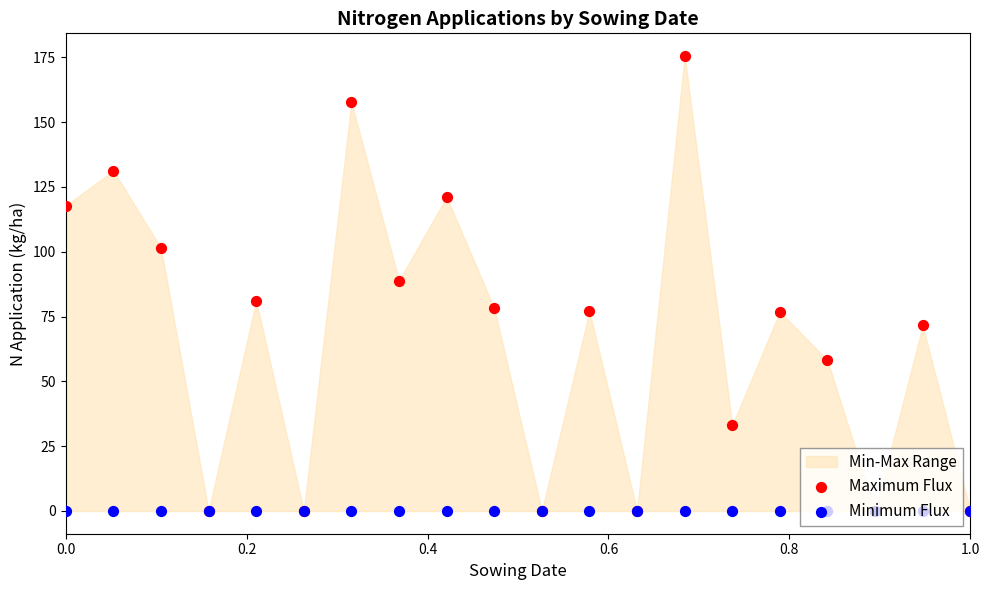

Which series has the largest total across all categories?

Maximum Flux